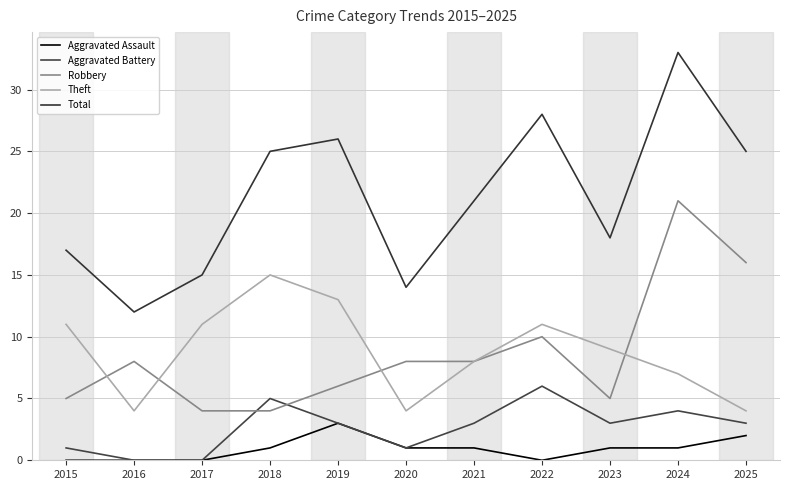

List the series in order of their peak value, lowest first.

Aggravated Assault, Aggravated Battery, Theft, Robbery, Total